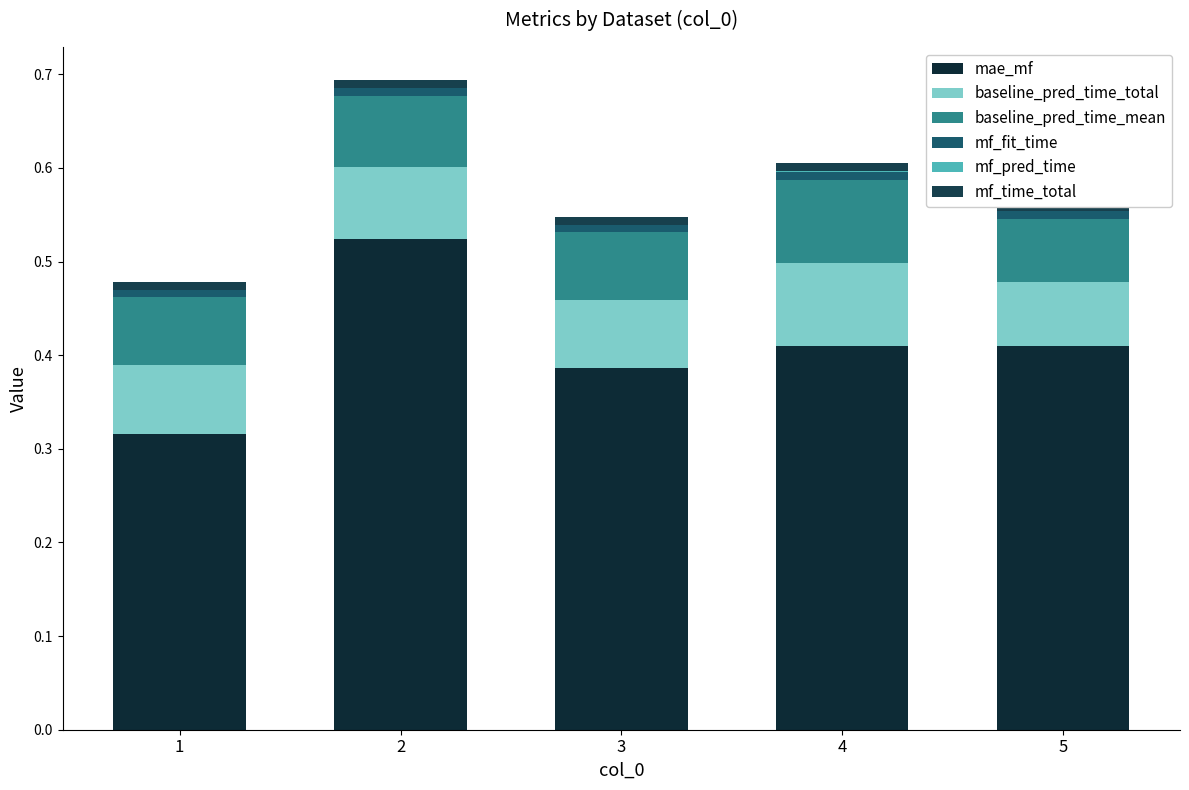

Which series has the largest range (max minus min)?

mae_mf